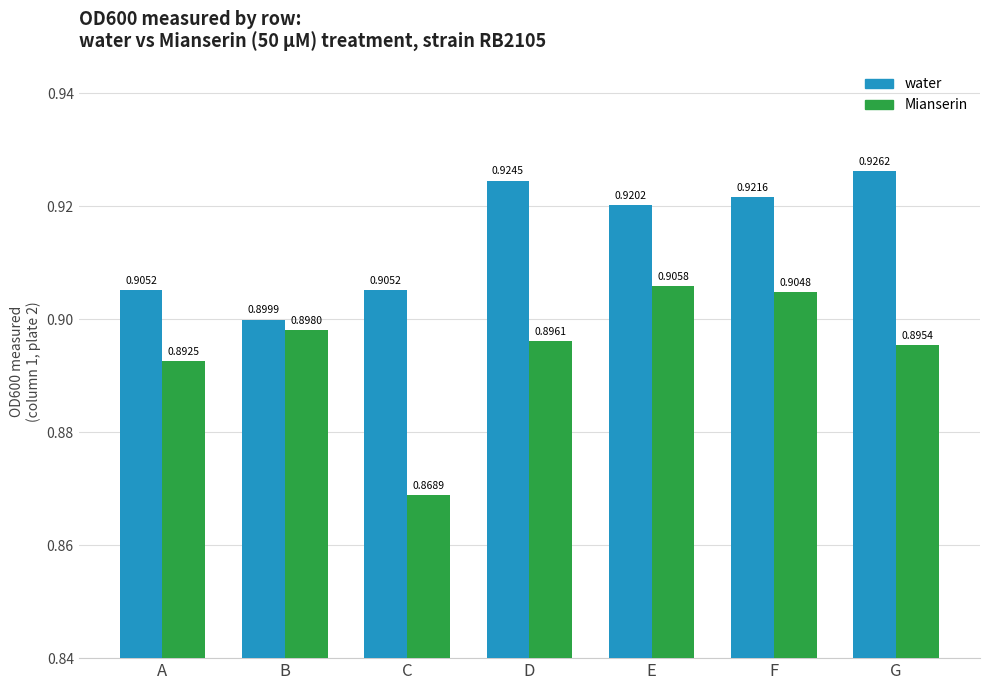

Which category has the lowest value in the water series?

B